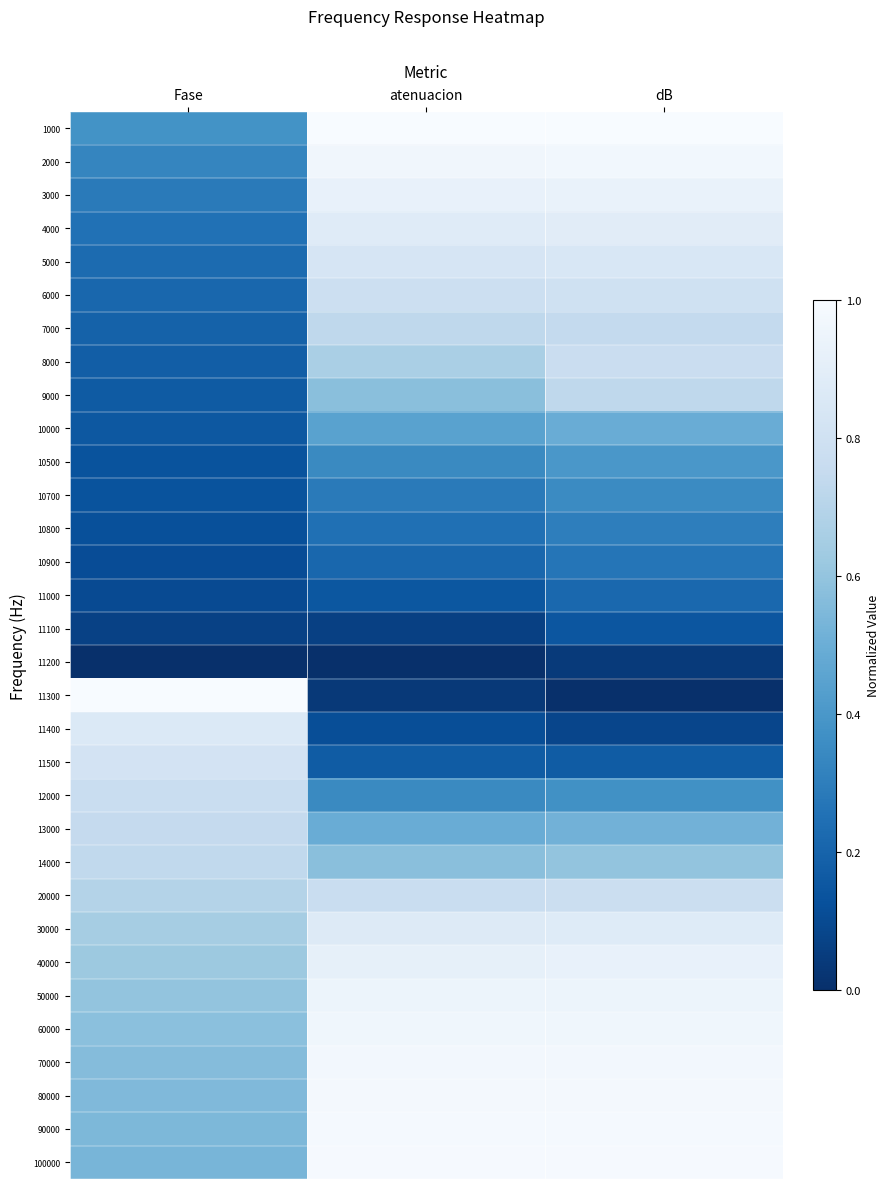

At which category is the sum across all series the highest?

dB